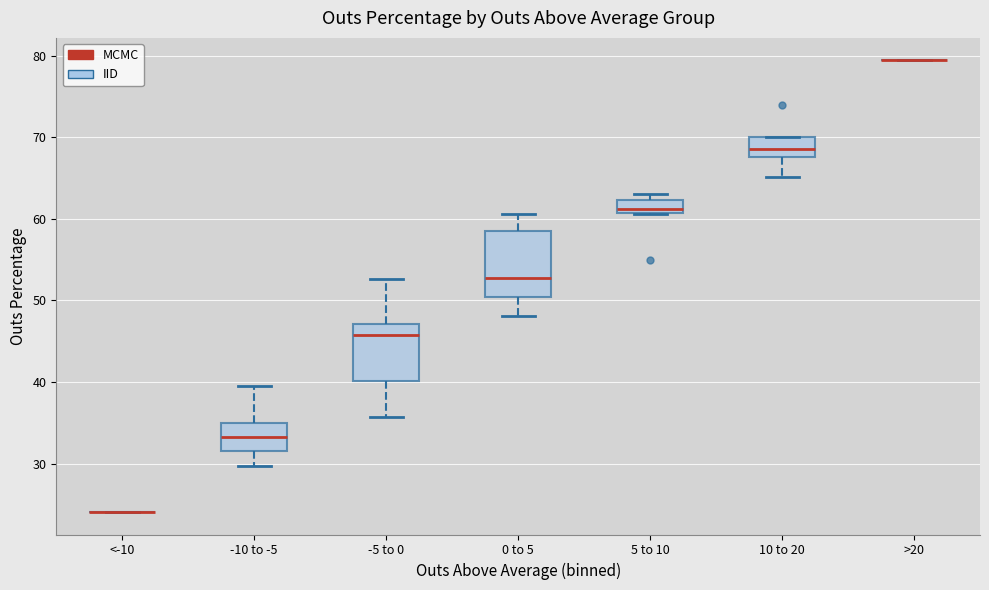

Reading left to right, transcribe this box plot: for each box, give where its median line is, the range the box spans, and where its two whiskers end, as read against the y-axis. The values are not printed on the chart, so give them approximately, as read against the axis.

<-10: box collapsed to a line at 24, whiskers 24 to 24
-10 to -5: median 33, box 32 to 35, whiskers 30 to 40
-5 to 0: median 46, box 40 to 47, whiskers 36 to 53
0 to 5: median 53, box 50 to 59, whiskers 48 to 61
5 to 10: median 61 (just above the box's lower edge), box 61 to 62, whiskers 61 to 63
10 to 20: median 69, box 68 to 70, whiskers 65 to 70
>20: box collapsed to a line at 79, whiskers 79 to 79